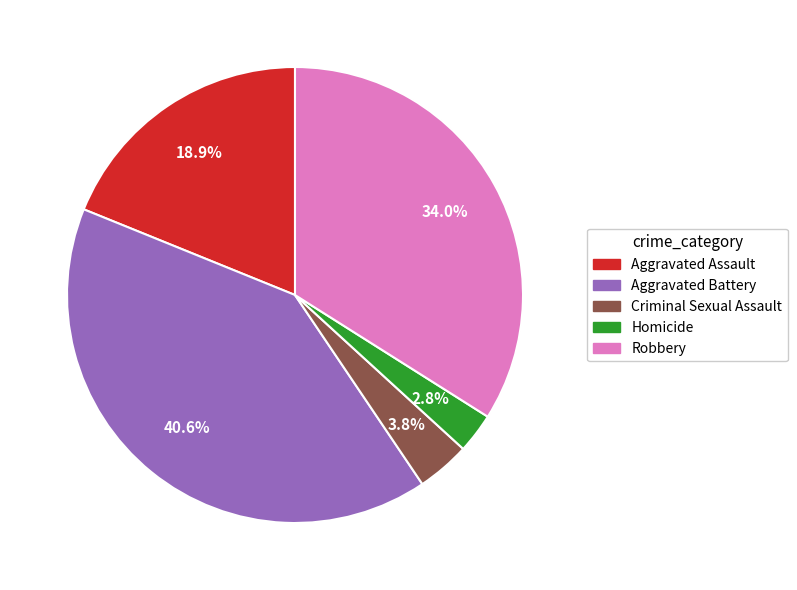

The Robbery slice represents 34% of the pie. True or false?

True